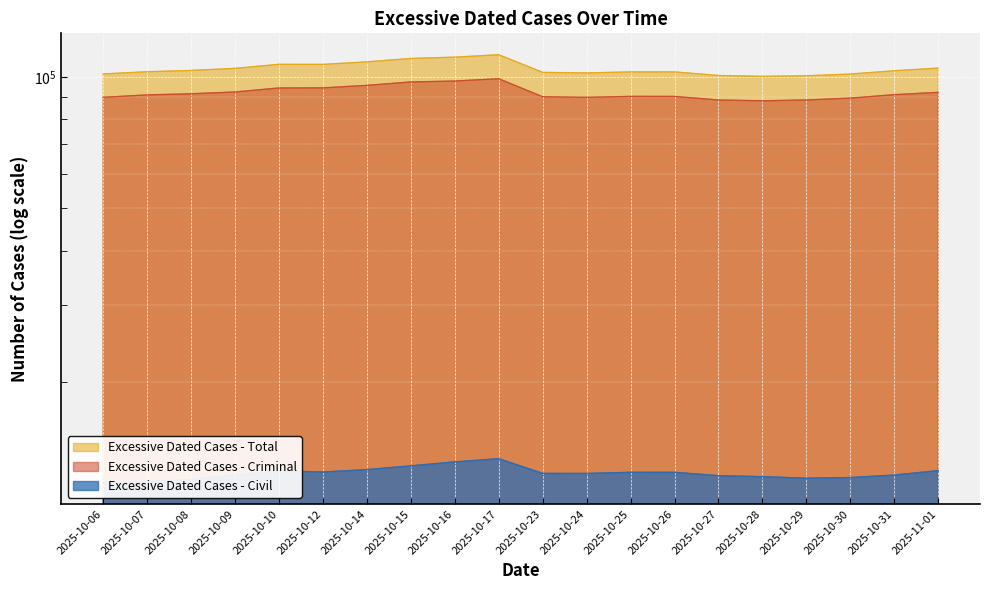

How many series are shown in this chart?

3